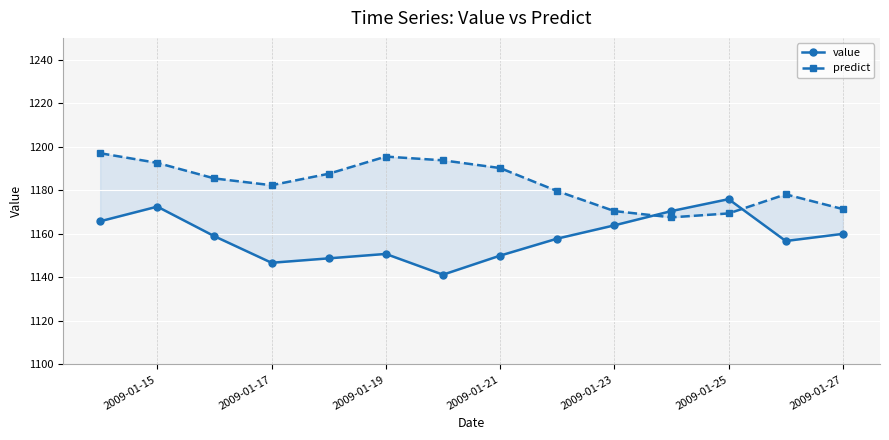

True or false: predict has a value of 1795.3 at 2009-01-27.

False